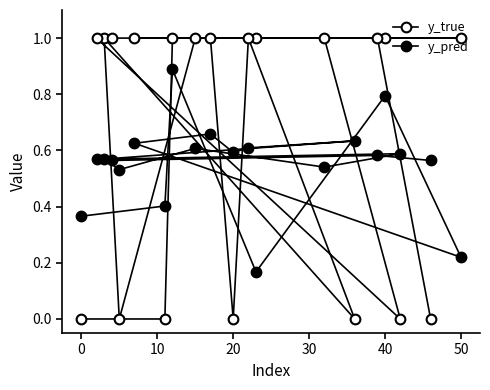

How many times do y_pred and y_true cross each other?

10